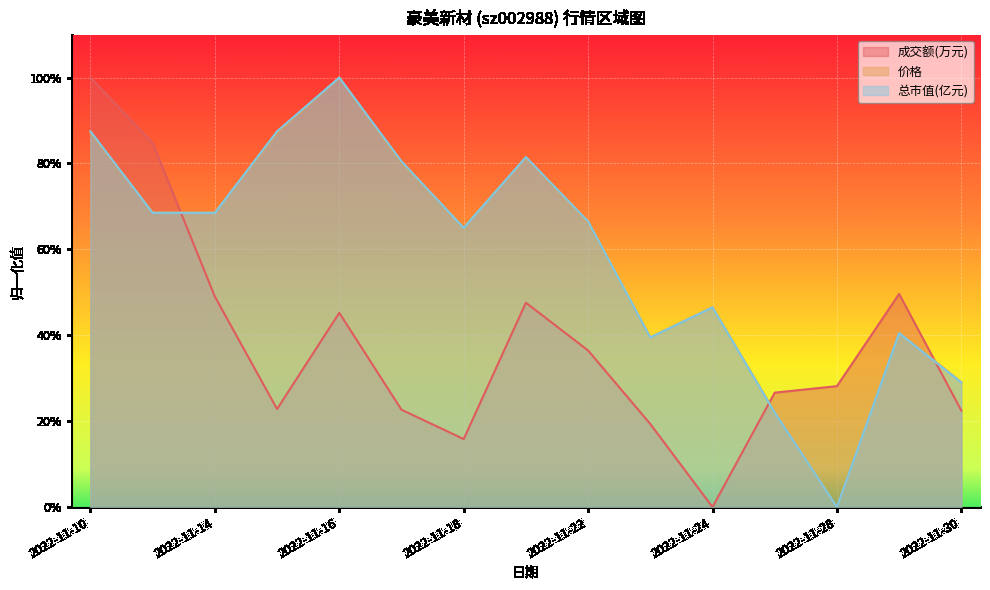

True or false: 成交额(万元) has a value of 0.2 at 2022-11-18.

True